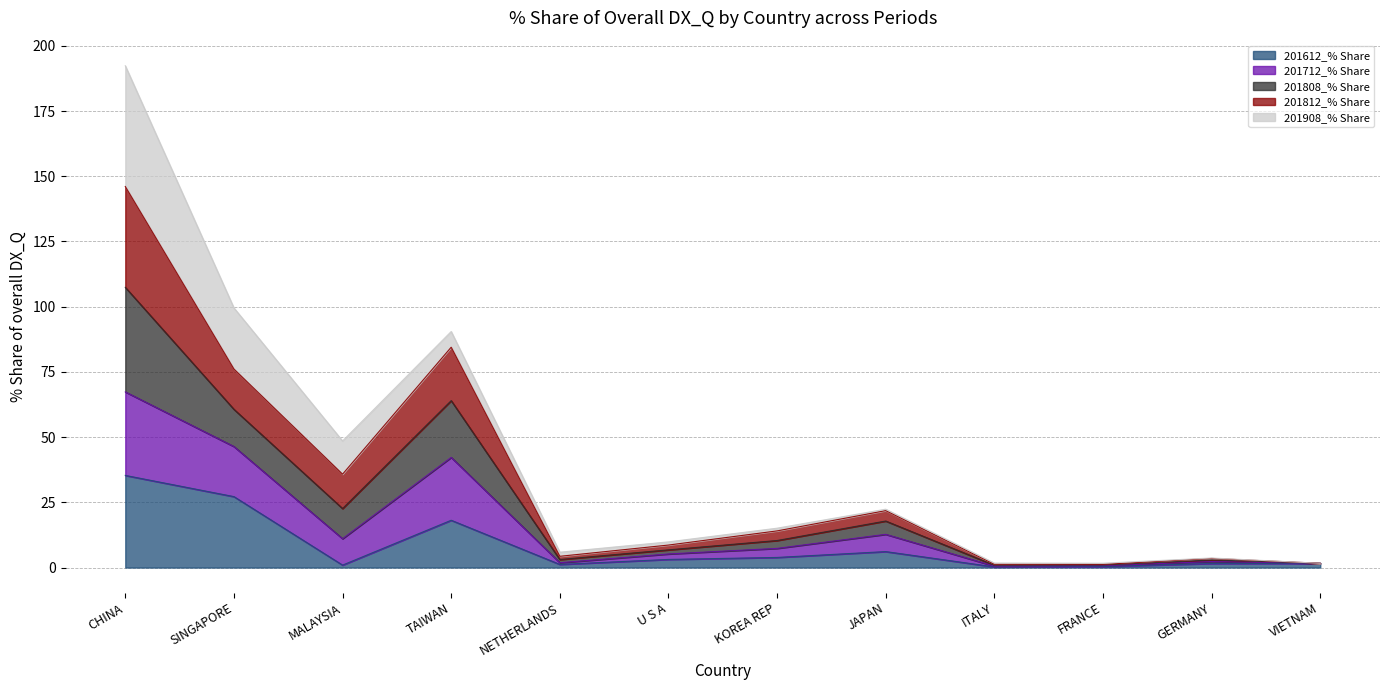

In 201808_% Share, how many points are higher than both neighbors (excluding endpoints)?

3